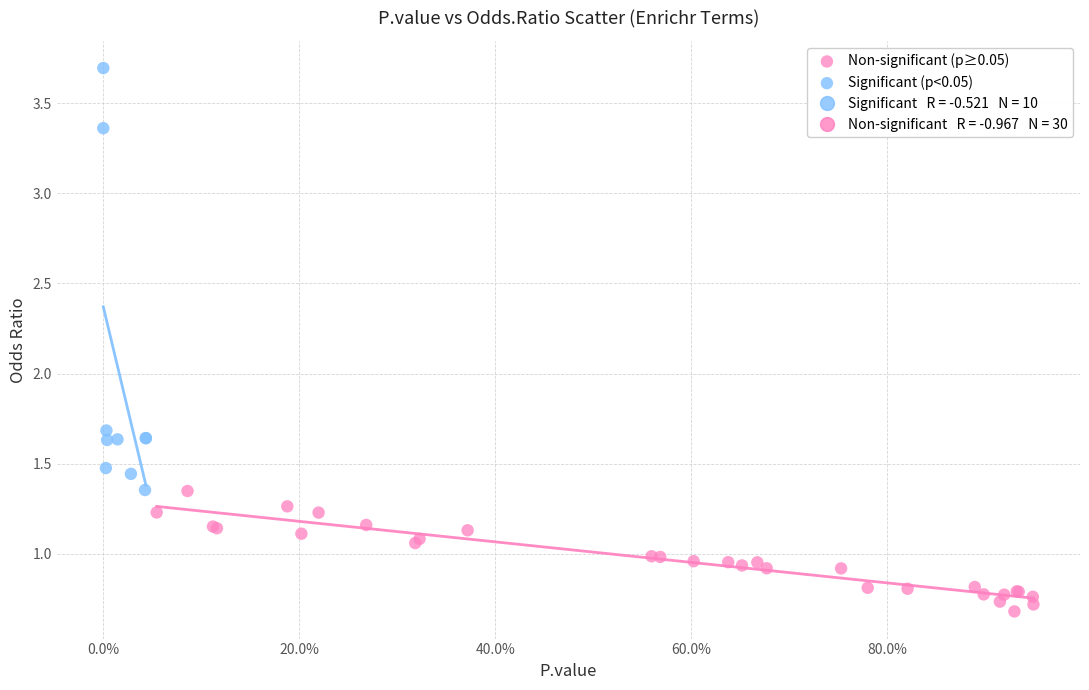

Which series reaches the minimum Y coordinate?

Non-significant (p≥0.05)